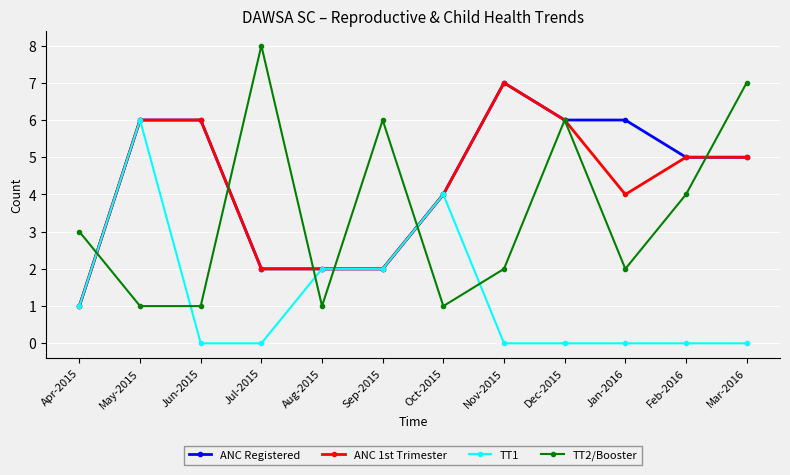

At which category does TT1 reach its first local peak?

May-2015